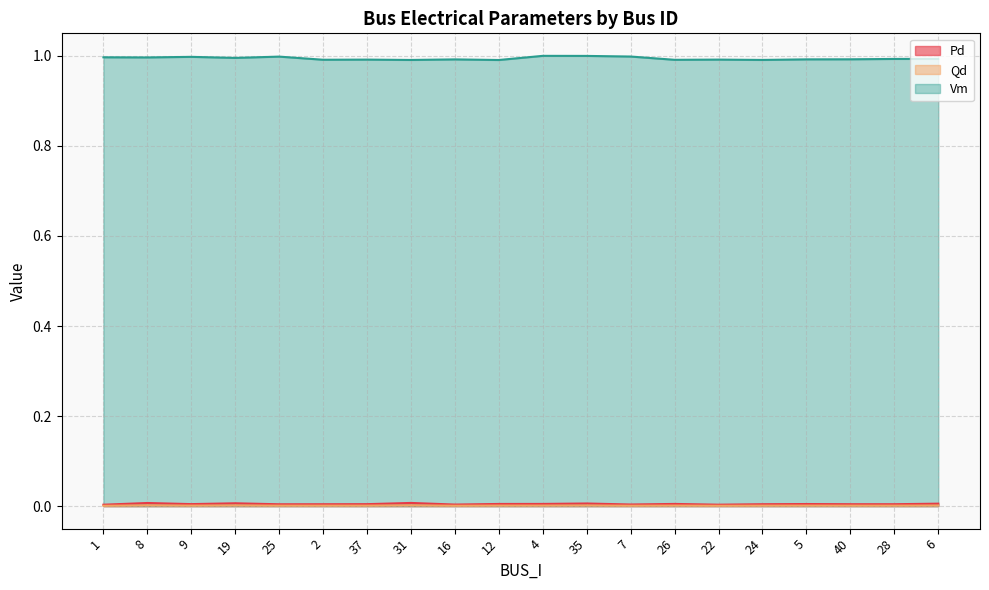

List the series in order of their peak value, lowest first.

Qd, Pd, Vm